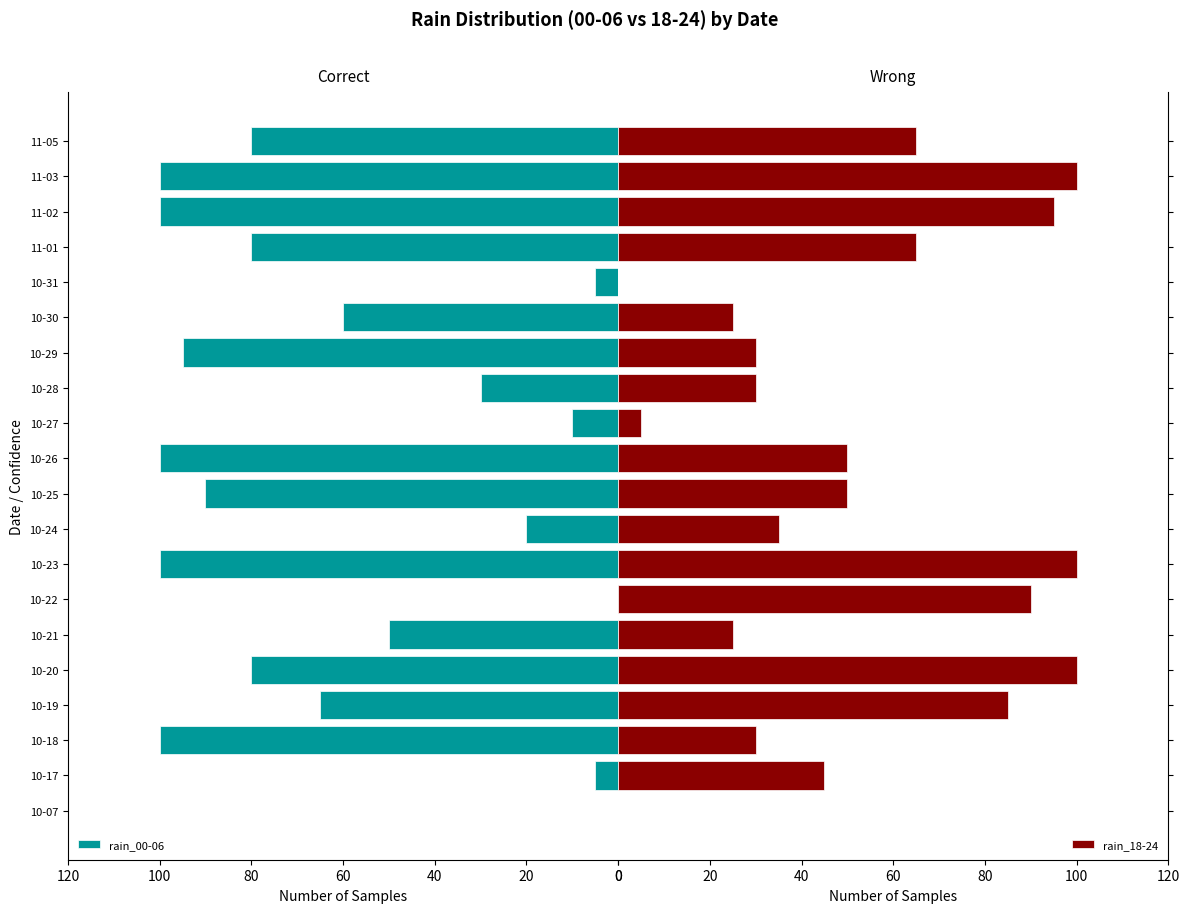

What is the difference between the maximum and minimum values in the rain_00-06 series?

100